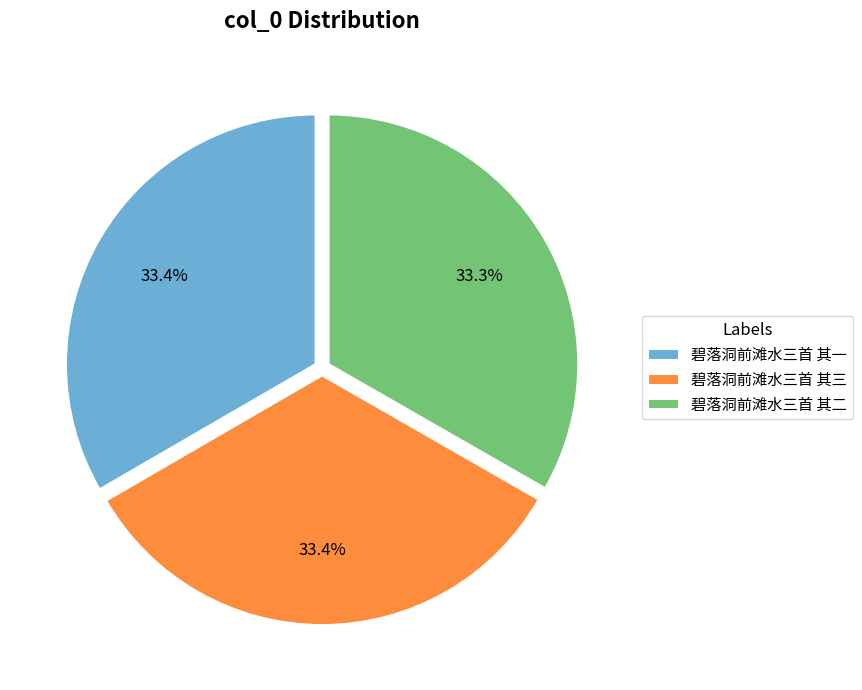

Is 碧落洞前滩水三首 其一 the majority of the pie?

No